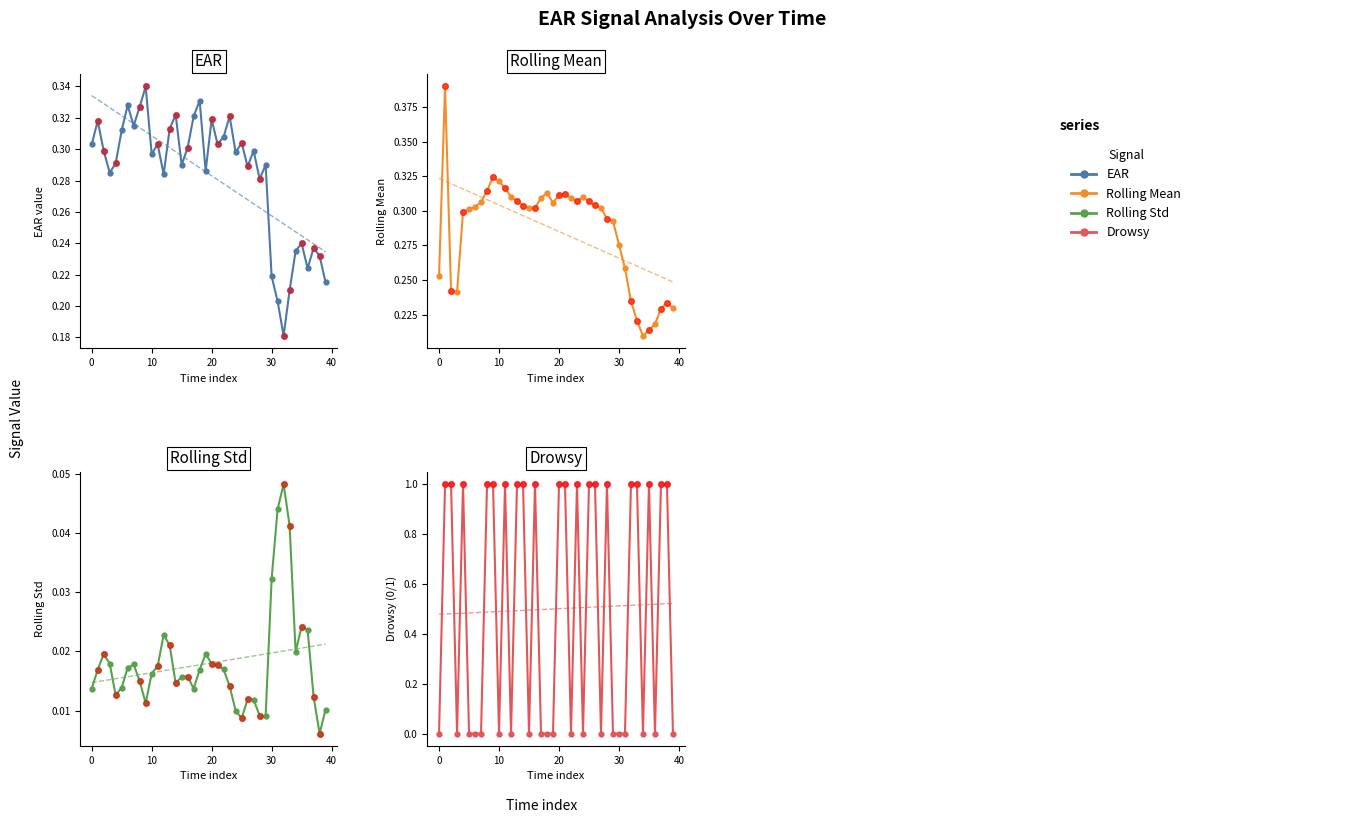

What are all the series names shown in the legend?

EAR, Rolling Mean, Rolling Std, Drowsy